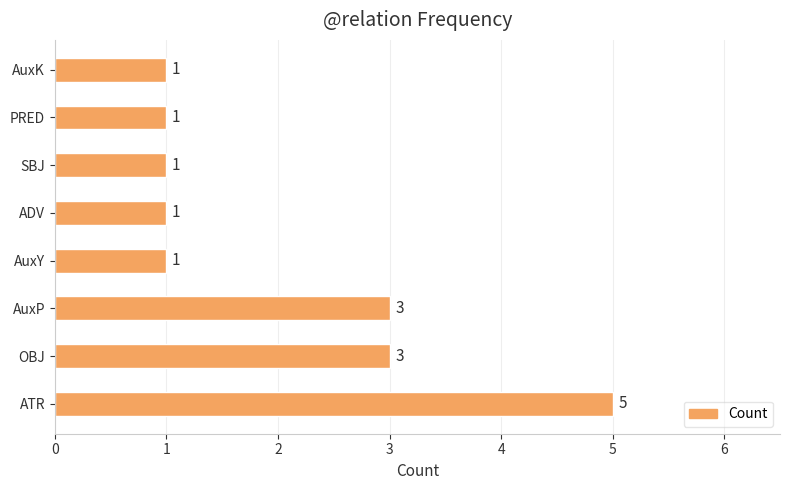

True or false: the data shows 1 at SBJ.

True